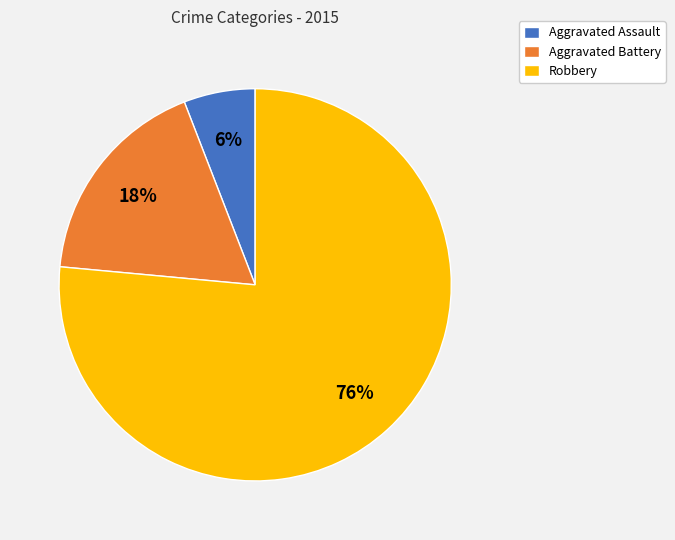

Rank the categories by value from highest to lowest.

Robbery, Aggravated Battery, Aggravated Assault